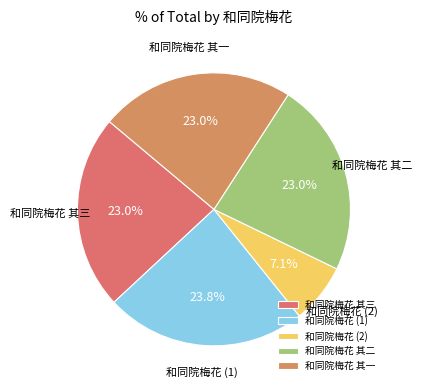

Do 和同院梅花 其一 and 和同院梅花 其三 together represent more than half of the pie?

No